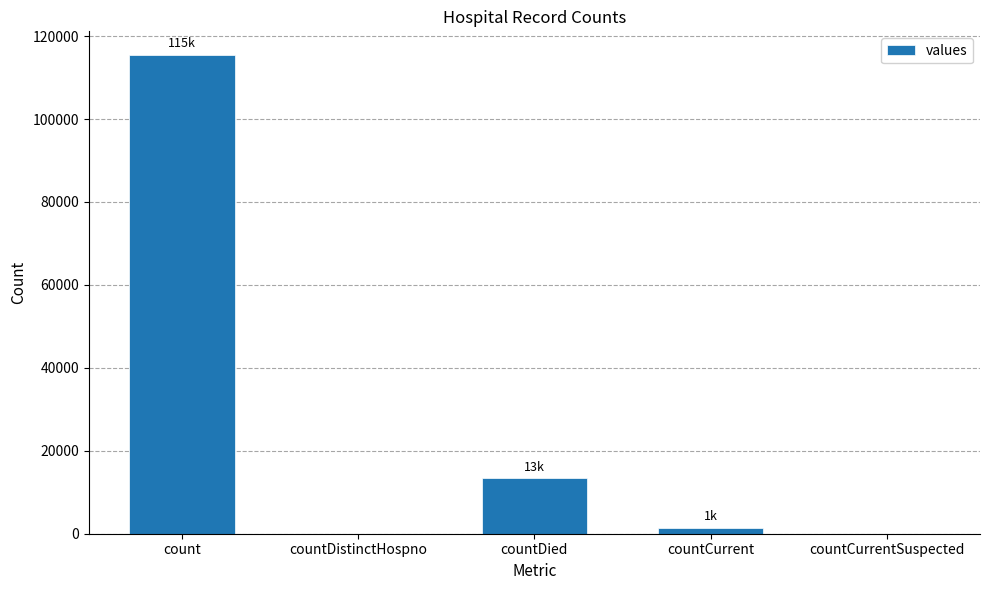

How many categories are shown in the chart?

5